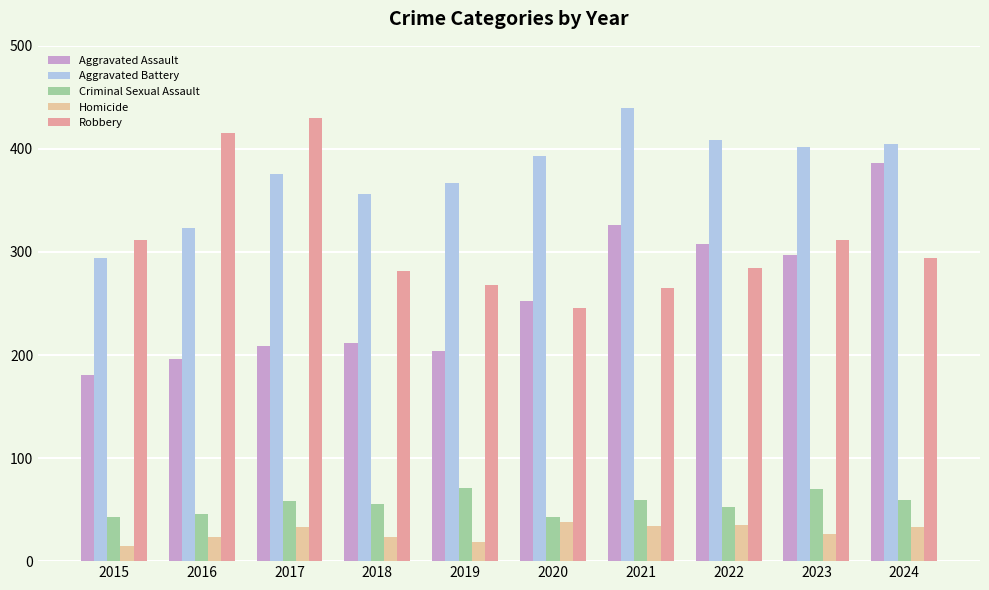

Rank the series by their maximum value, from highest to lowest.

Aggravated Battery, Robbery, Aggravated Assault, Criminal Sexual Assault, Homicide